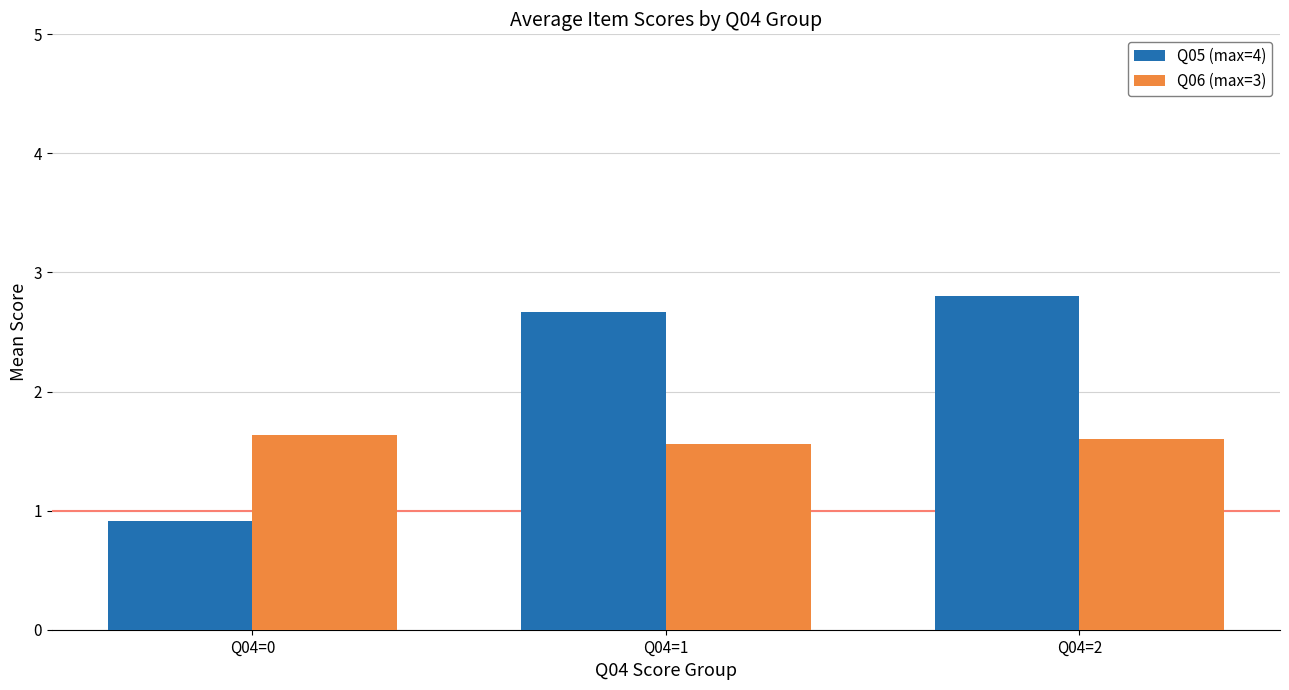

Reading left to right, extract all data points from this chart.

Q05 (max=4): Q04=0=0.9	Q04=1=2.7	Q04=2=2.8
Q06 (max=3): Q04=0=1.6	Q04=1=1.6	Q04=2=1.6